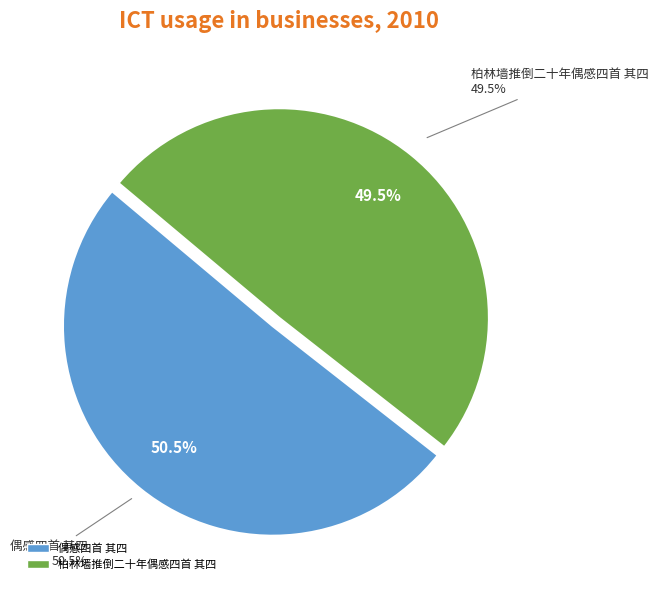

To the nearest percent, what is the combined percentage of 偶感四首 其四 and 柏林墙推倒二十年偶感四首 其四?

100%